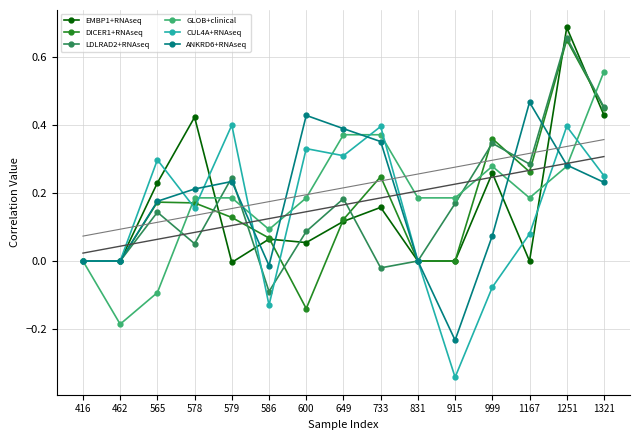

At how many categories does at least one series exceed 0?

13